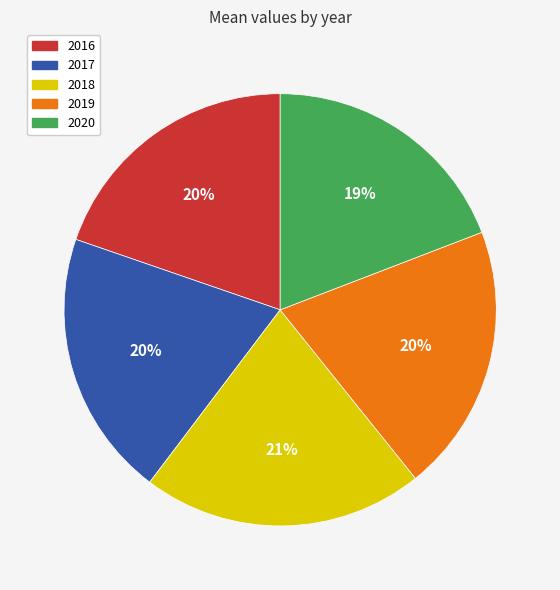

Is the sum of 2019 and 2016 greater than half?

No